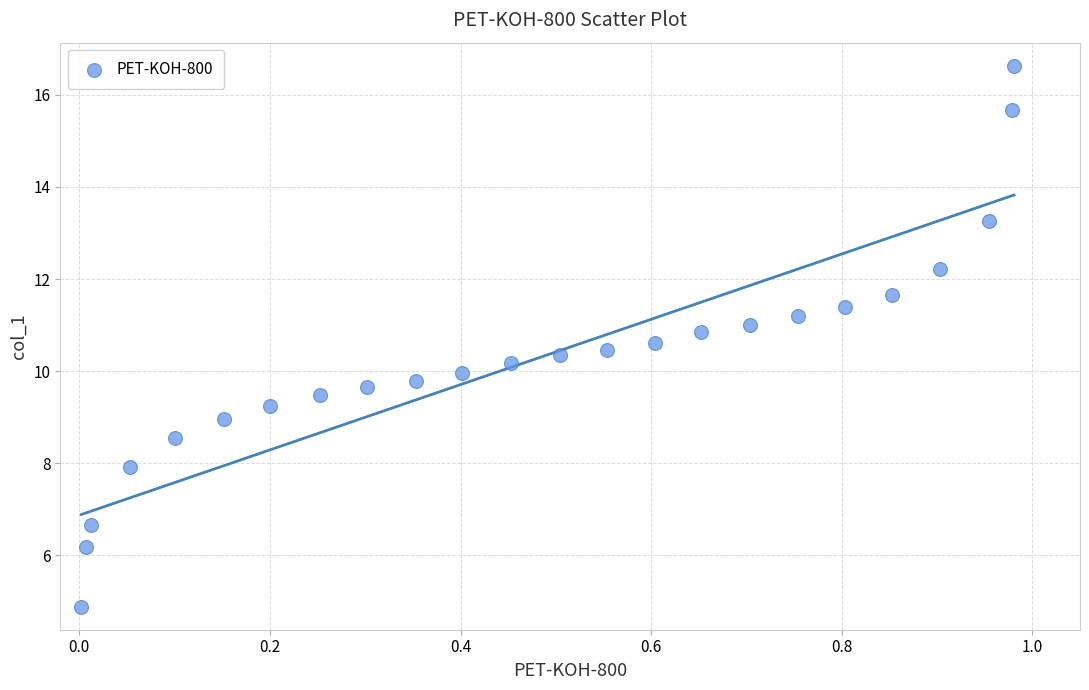

What is the range of Y values (max minus min)?

11.8